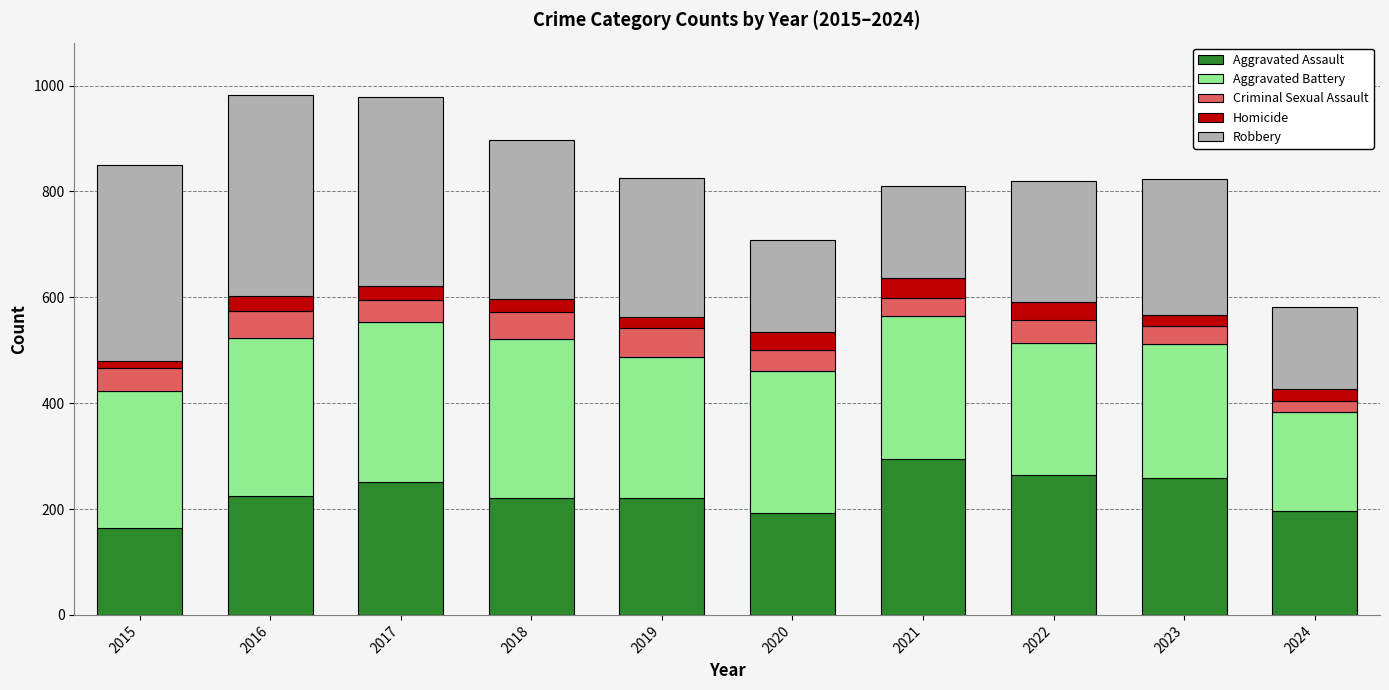

What is the total value across all series at 2020?

708